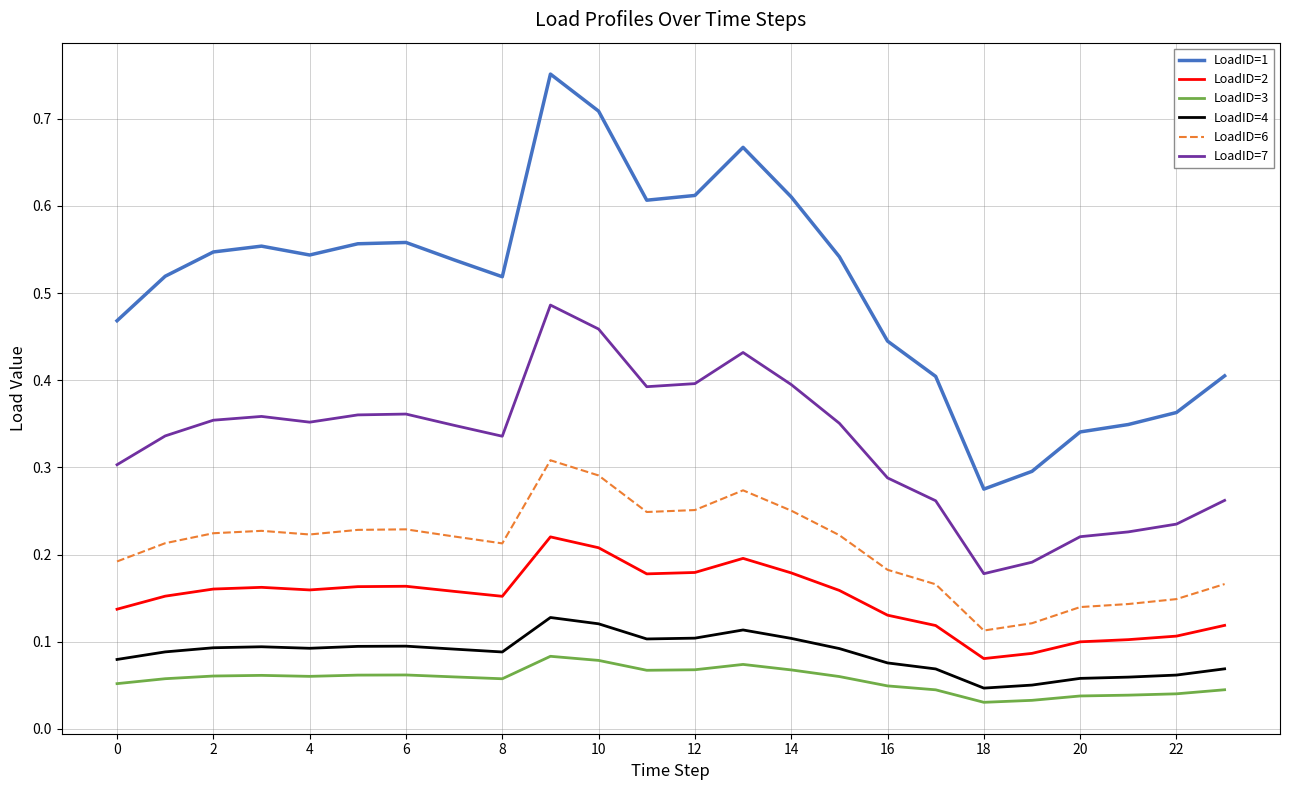

Which series has the largest total across all categories?

LoadID=1